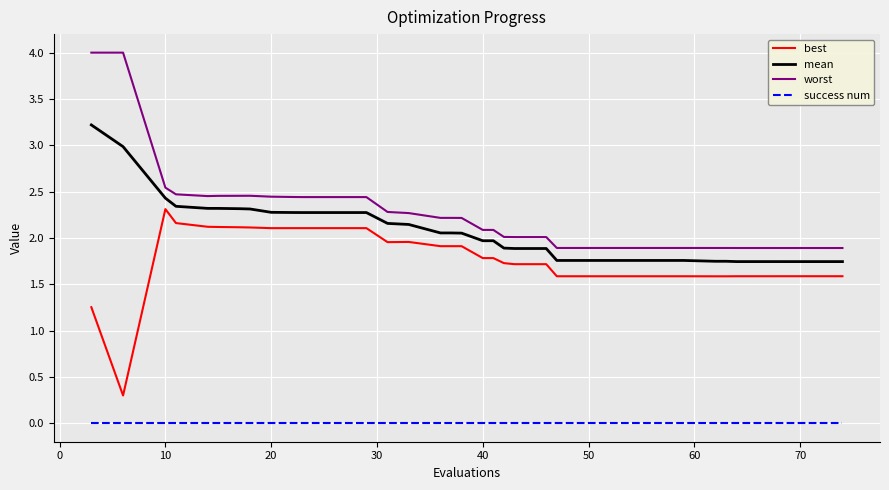

What is the maximum value shown in the chart?

4.0